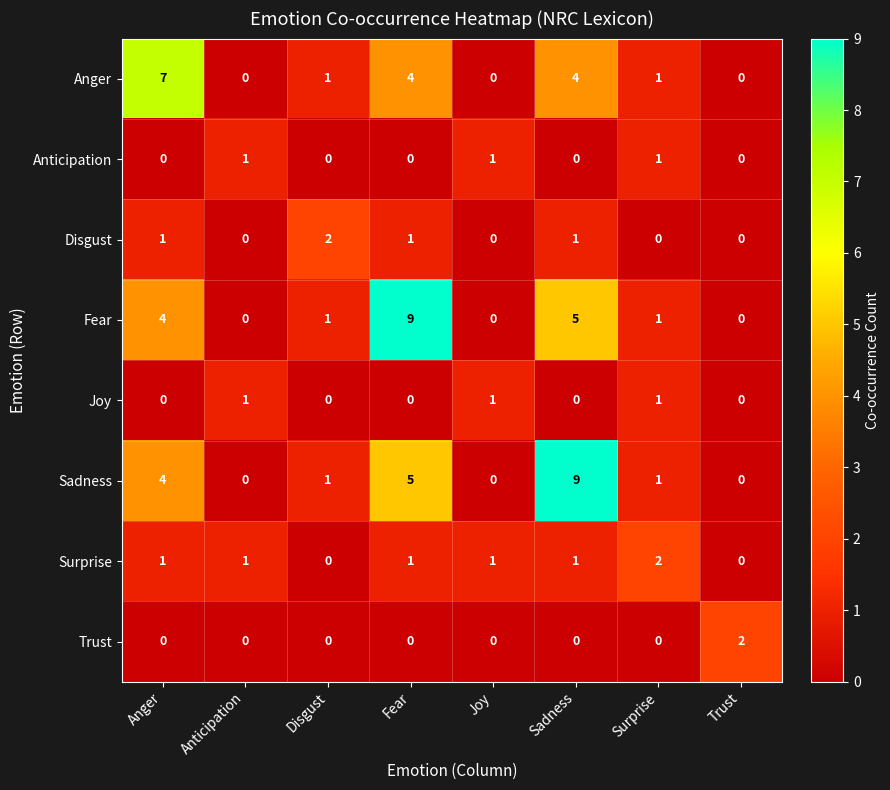

Count the Trust values in the range 0 to 1.

7